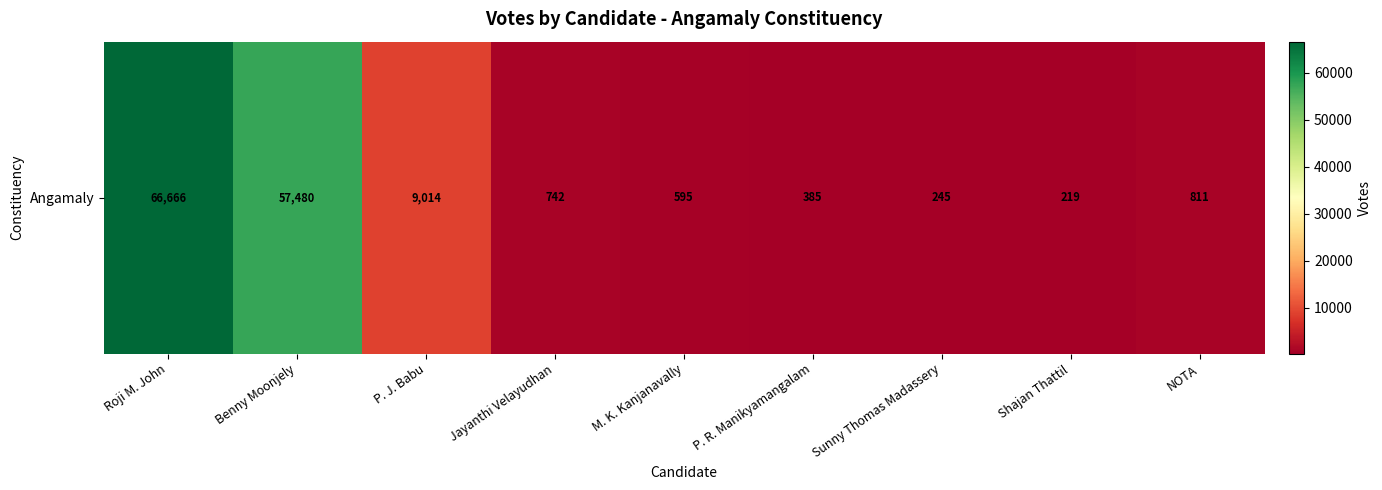

What is the change in value from Benny Moonjely to M. K. Kanjanavally?

-56885